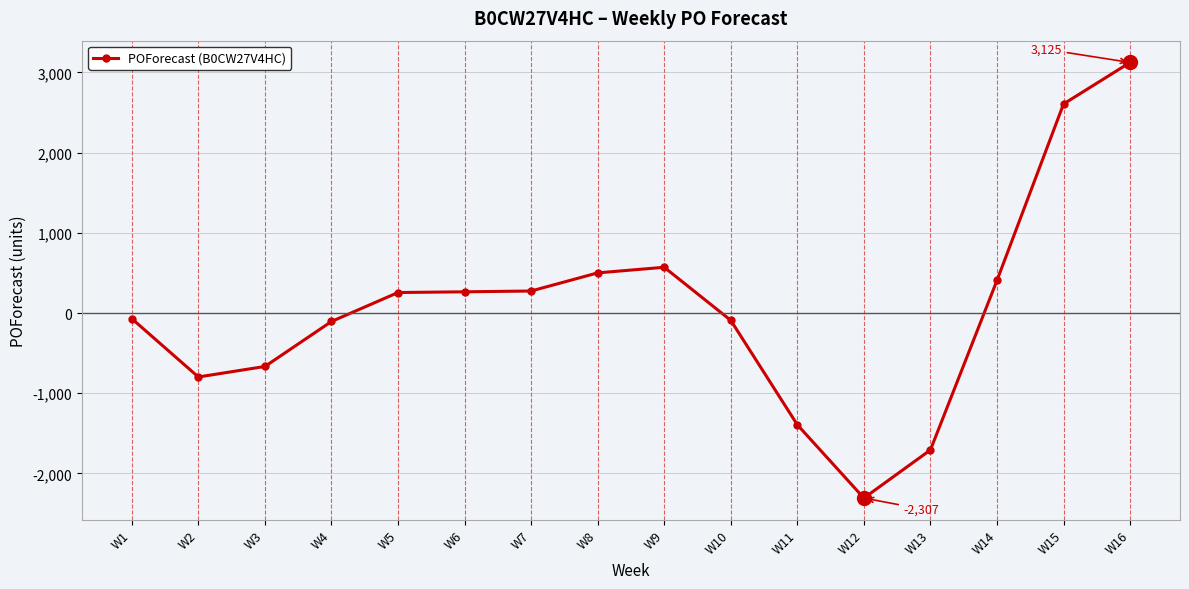

Which has a higher value, W7 or W11?

W7